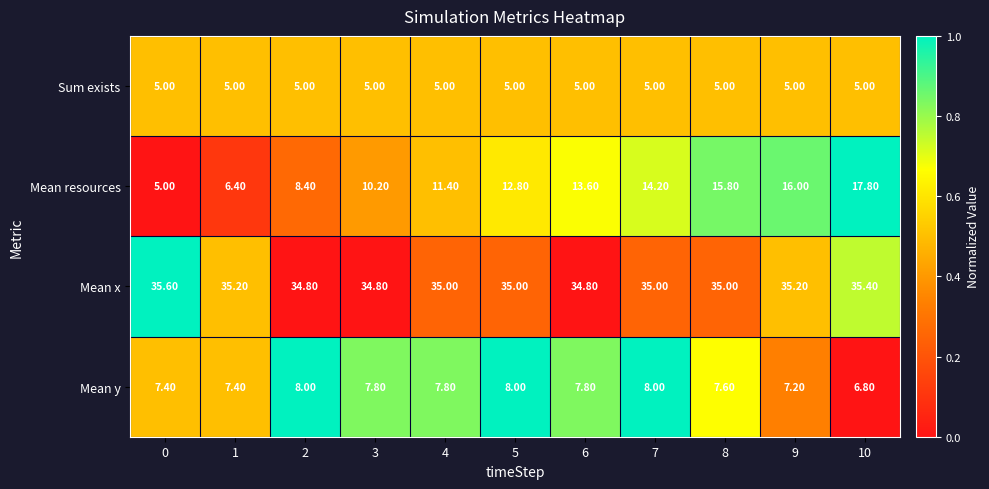

At 8, list the series in order from largest to smallest.

Mean x, Mean resources, Mean y, Sum exists